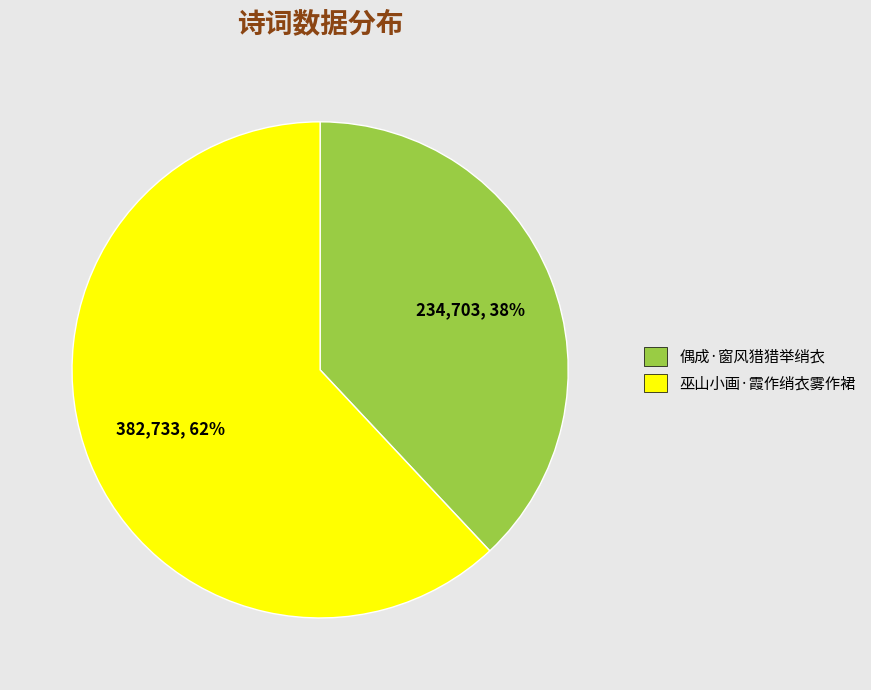

Which has a higher value, 偶成·窗风猎猎举绡衣 or 巫山小画·霞作绡衣雾作裙?

巫山小画·霞作绡衣雾作裙